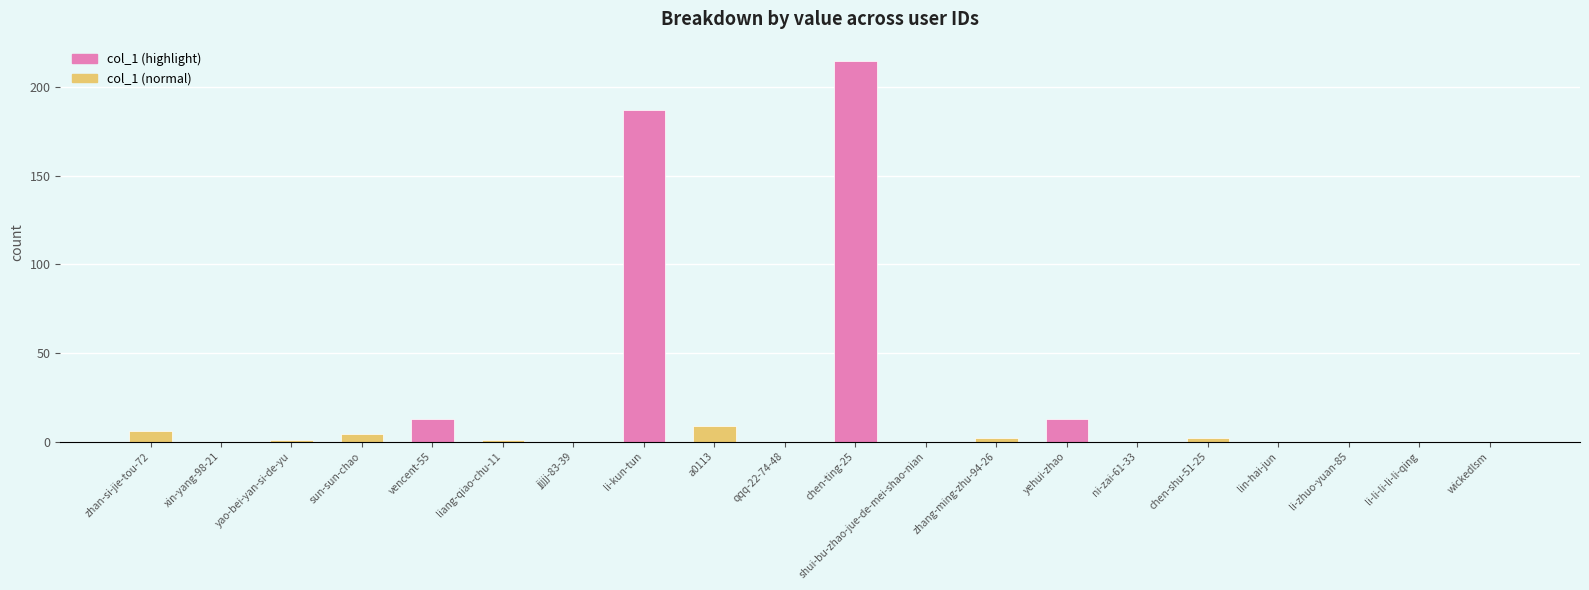

What is the greatest value displayed?

215